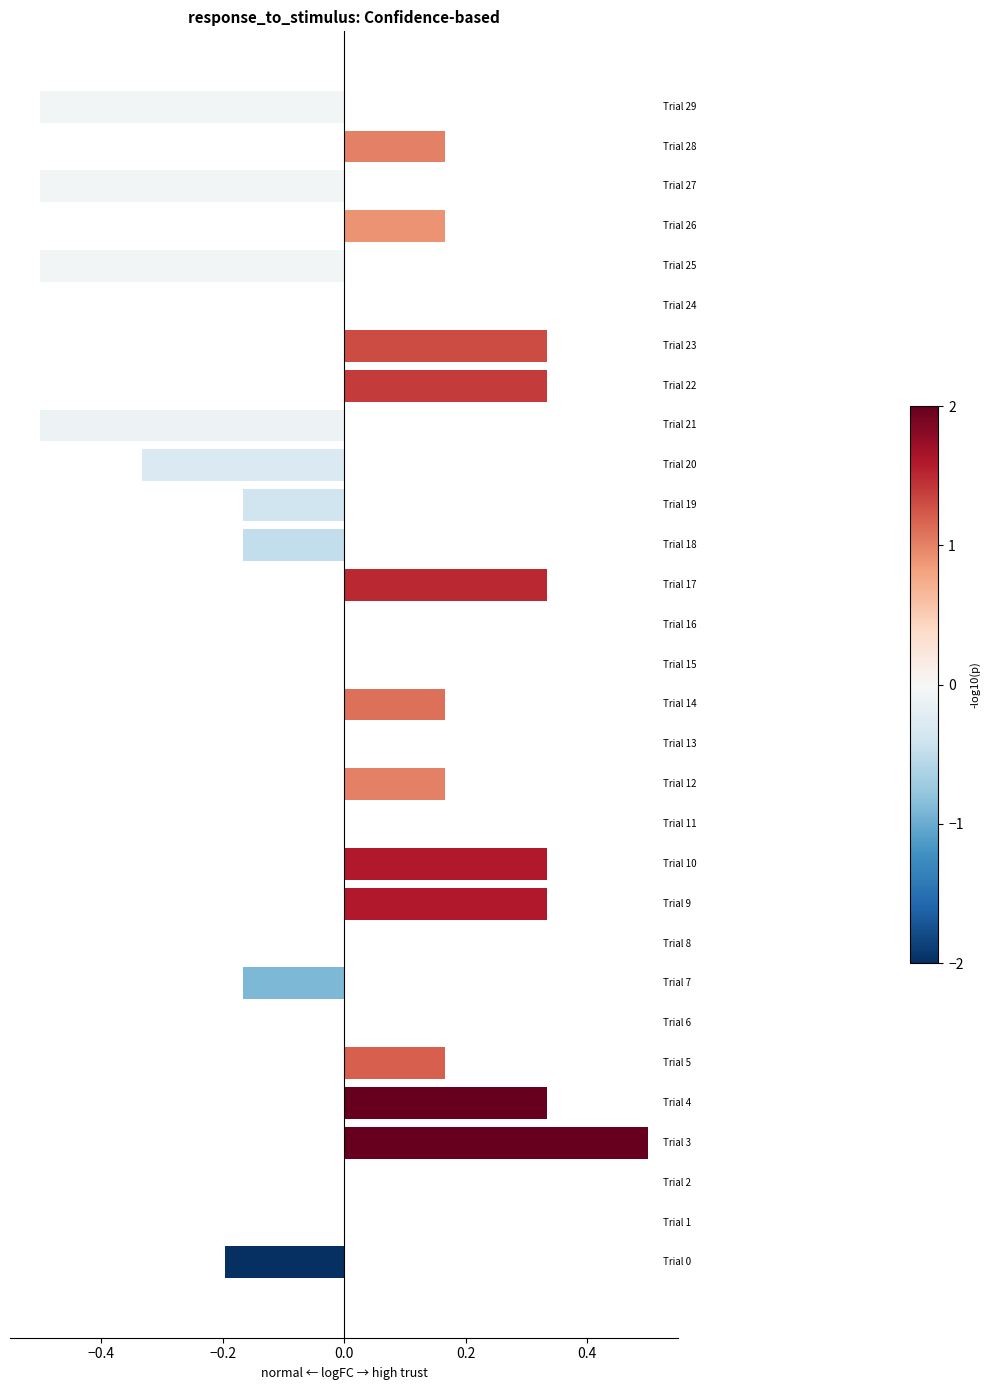

How many series are shown in this chart?

1